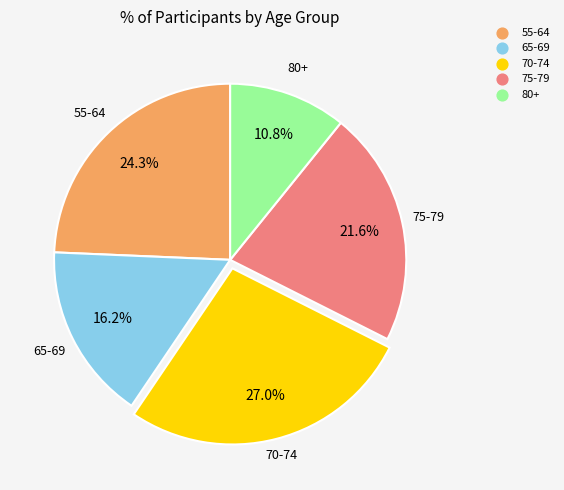

Does any single category account for the majority?

No